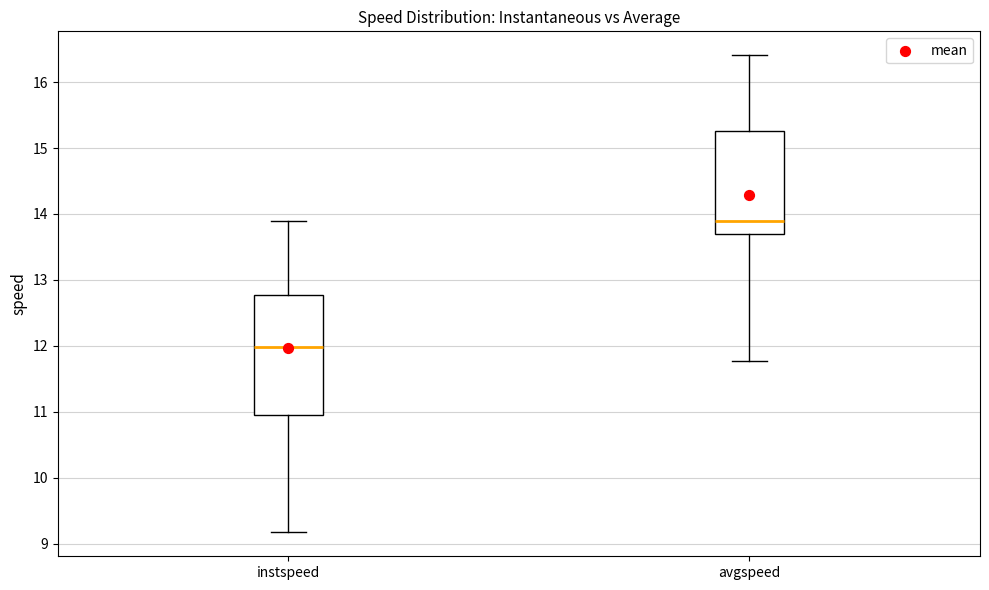

Where is the upper edge of the box for avgspeed on the y-axis? The values are not printed on the chart, so give them approximately, as read against the axis.

15.3